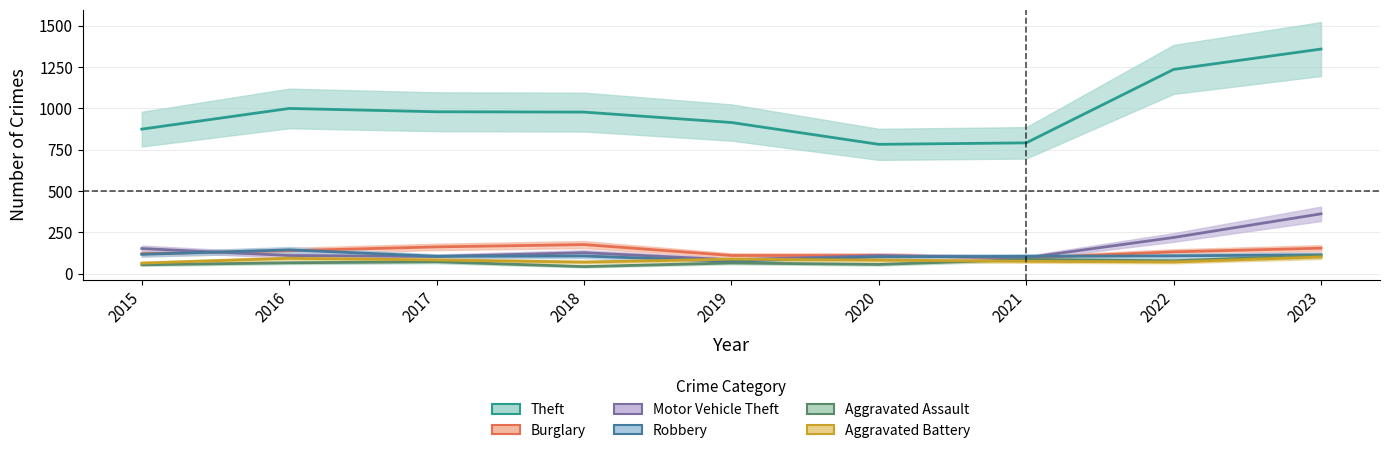

What is the value of the Burglary point at the 6th from the left?

110